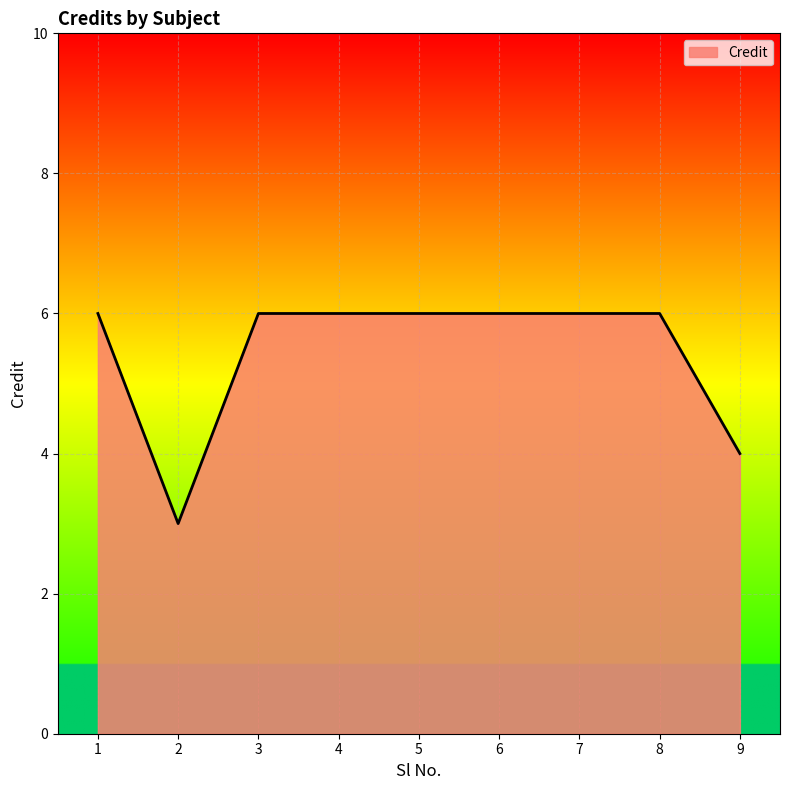

Approximately how many times larger is the value at 1 compared to 5?

1.0